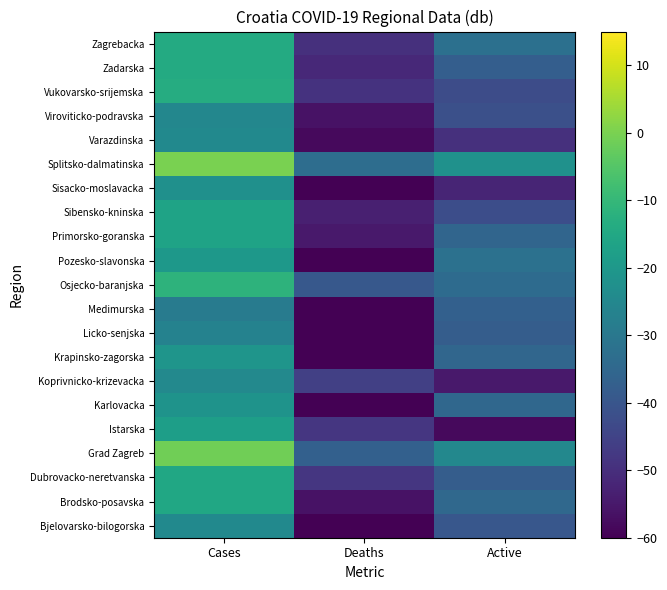

What is the difference between the highest and lowest values at Active?

36.0